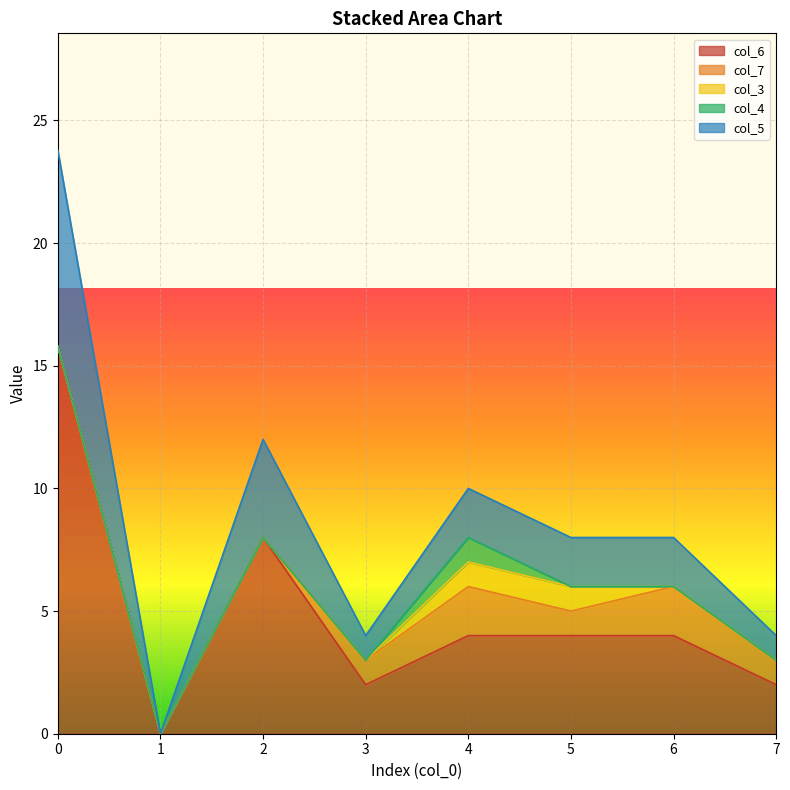

What is the difference between the maximum and minimum values in the col_4 series?

1.0